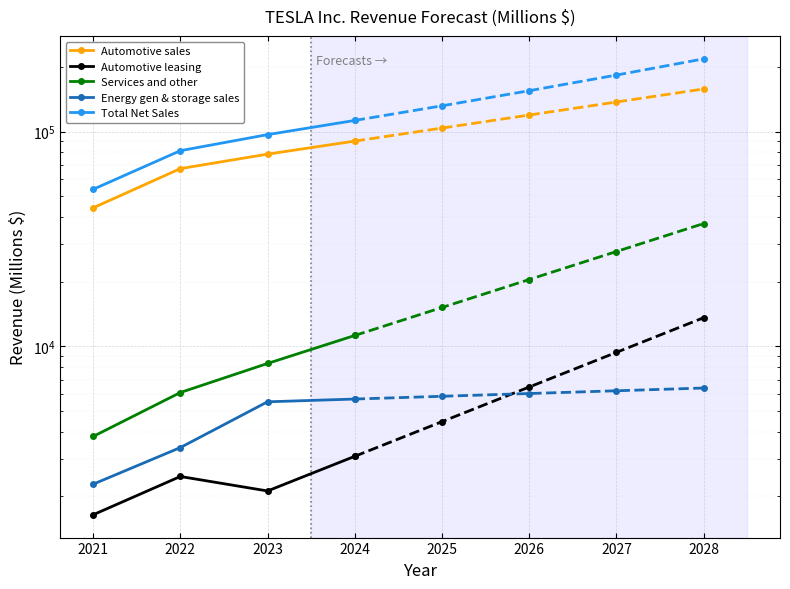

What is the spread (max minus min) of values at 2022?

78986.0